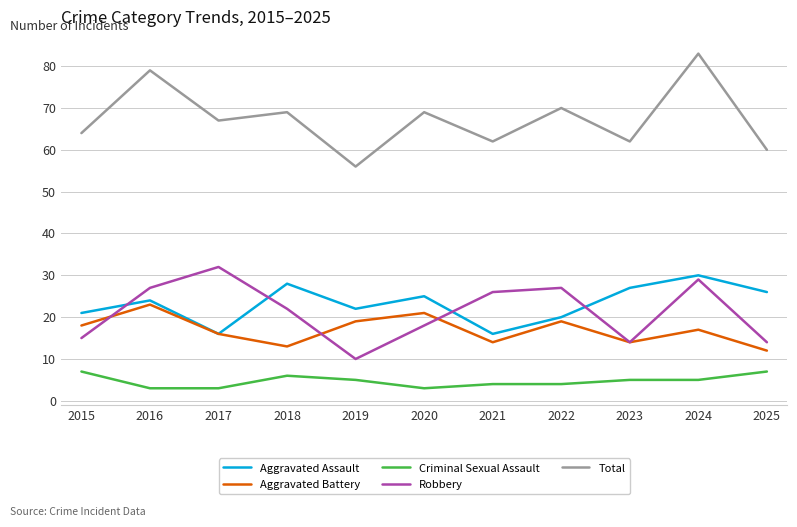

What is the sum of the Total values at 2019 and 2017?

123